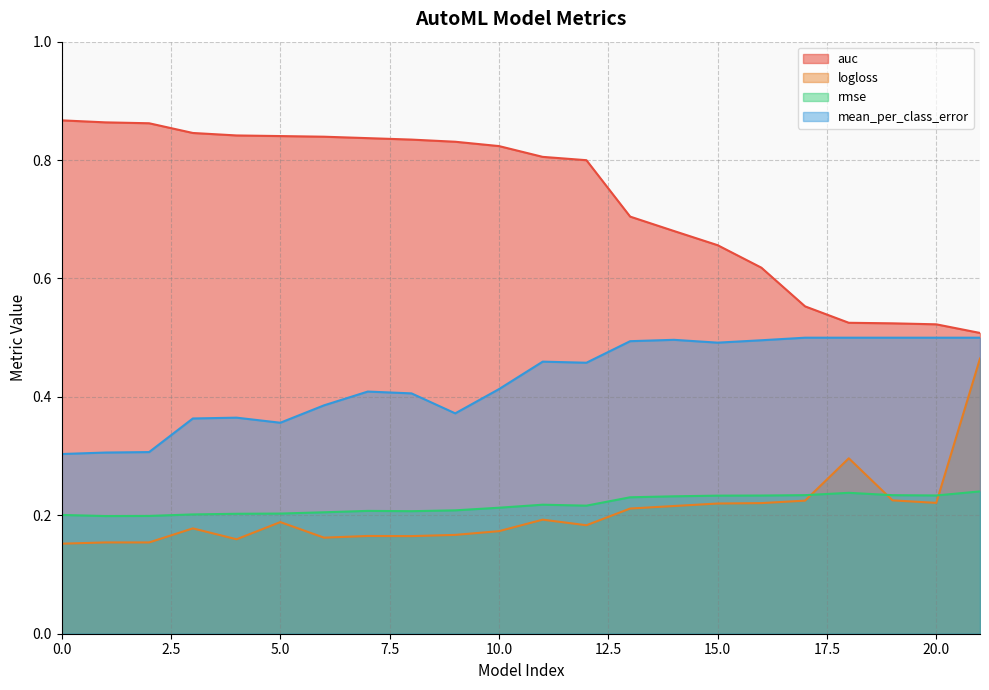

Which series has the largest range (max minus min)?

auc